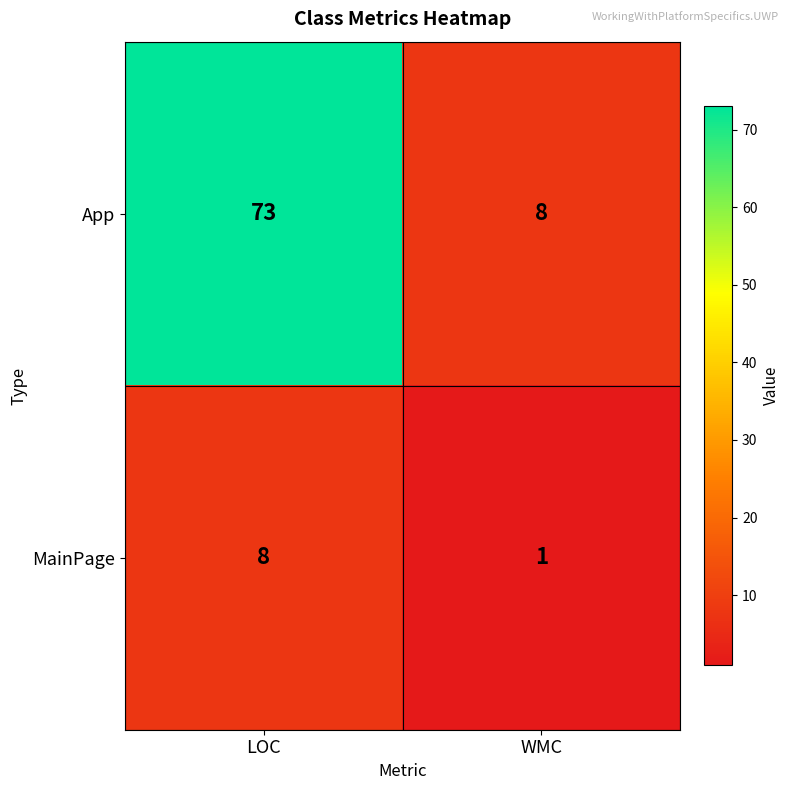

List the series in order of their peak value, highest first.

App, MainPage